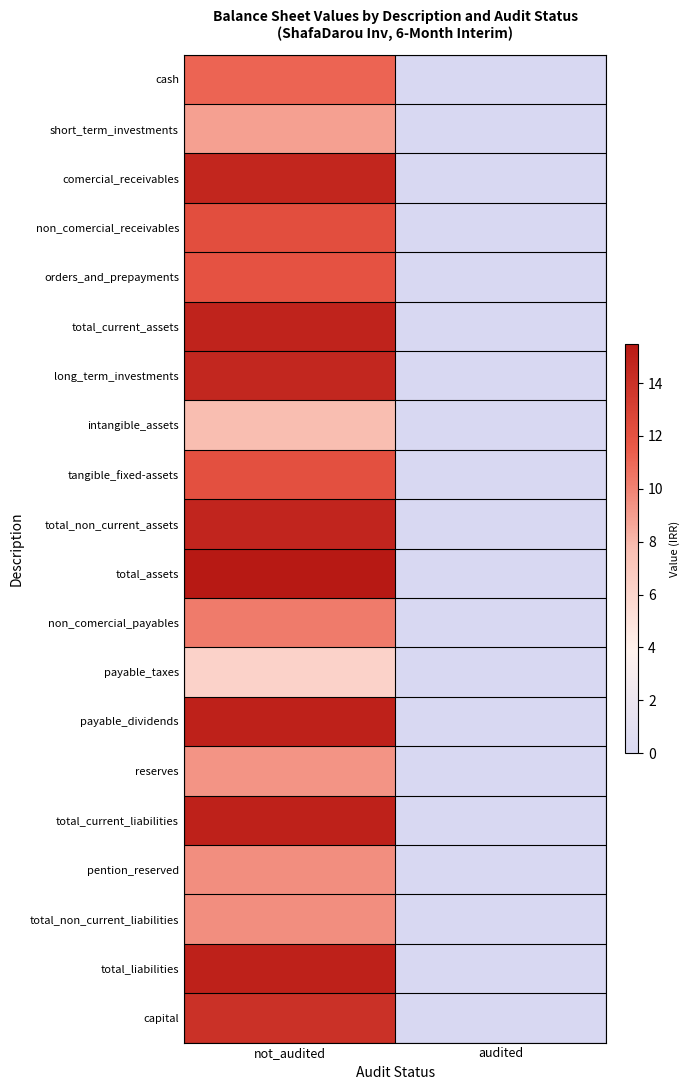

How many values in the comercial_receivables series exceed 14?

1